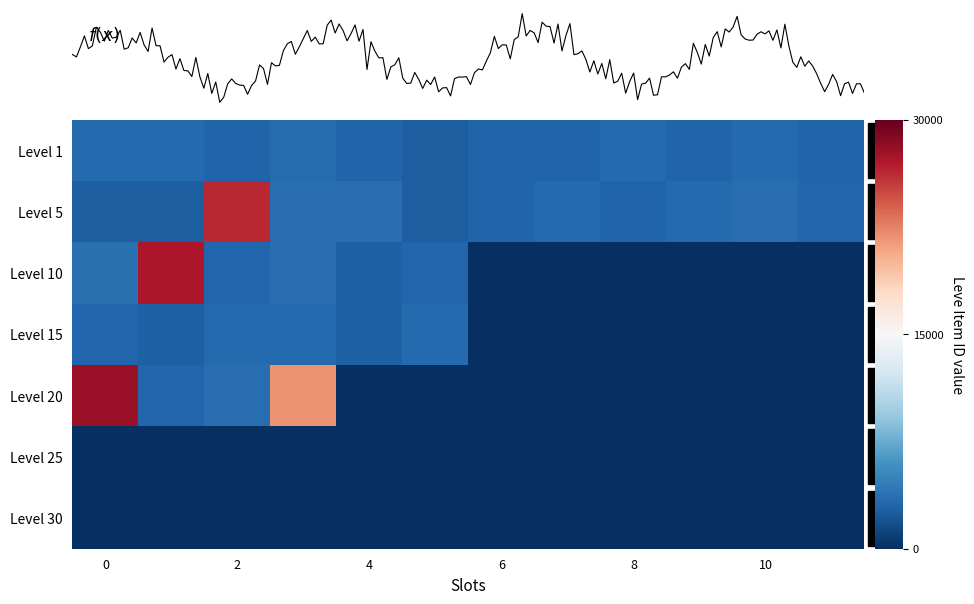

Reading left to right, extract all data points from this chart.

Level 1: 3307	3309	2996	3515	3000	2661	2999	3015	3313	3001	3316	3008
Level 5: 2658	2670	26304	3539	3543	2666	3023	3341	3041	3325	3561	3064
Level 10: 3800	27174	3053	3568	2700	3052	0	0	0	0	0	0
Level 15: 3066	2734	3349	3341	2734	3351	0	0	0	0	0	0
Level 20: 27990	3106	3601	21725	0	0	0	0	0	0	0	0
Level 25: 0	0	0	0	0	0	0	0	0	0	0	0
Level 30: 0	0	0	0	0	0	0	0	0	0	0	0